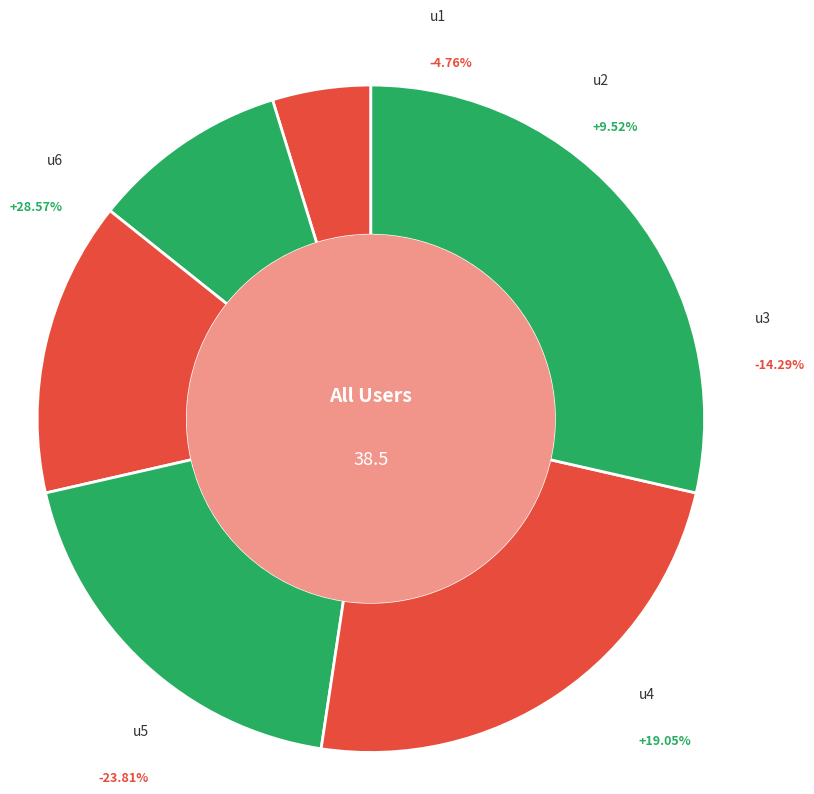

How many segments does this pie chart have?

6